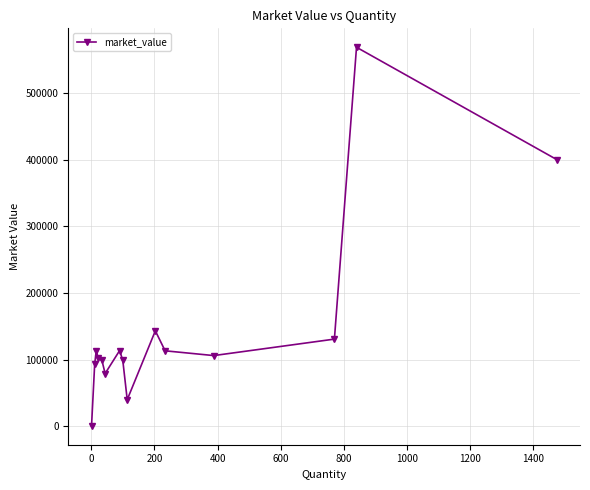

What is the difference between the maximum and second lowest values?

528716.4